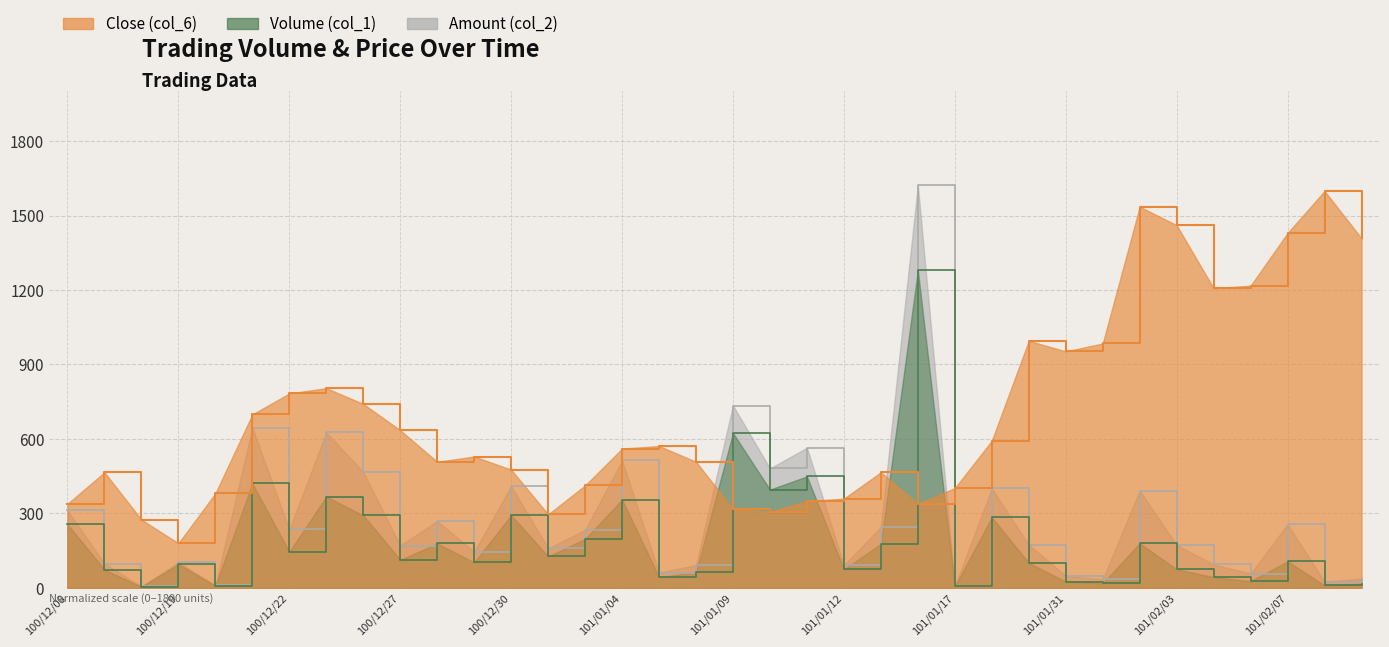

What is the difference between the second highest and minimum values in the Amount (col_2) series?

728.6